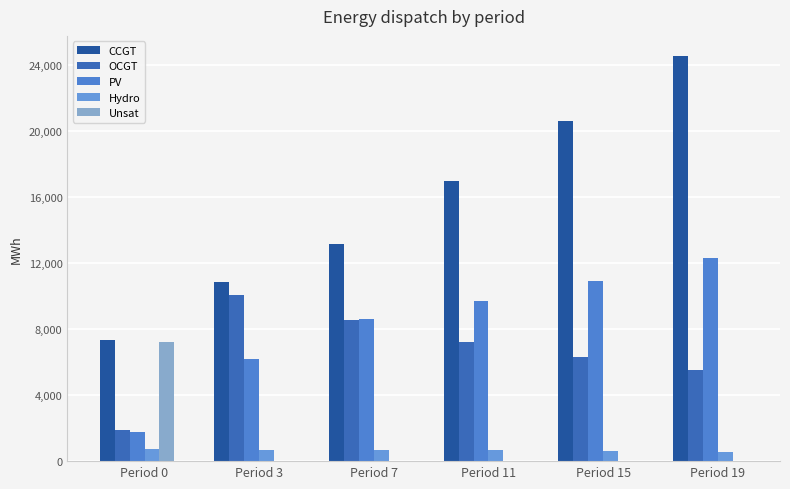

Which label corresponds to the smallest value in the chart?

Period 3